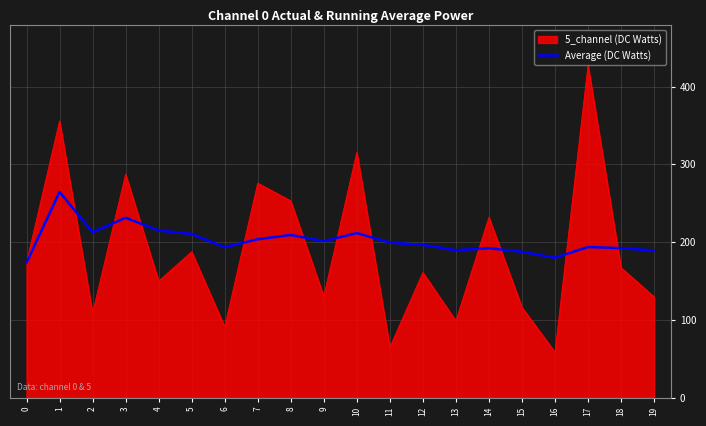

At 4, list the series in order from smallest to largest.

5_channel (DC Watts), Average (DC Watts)